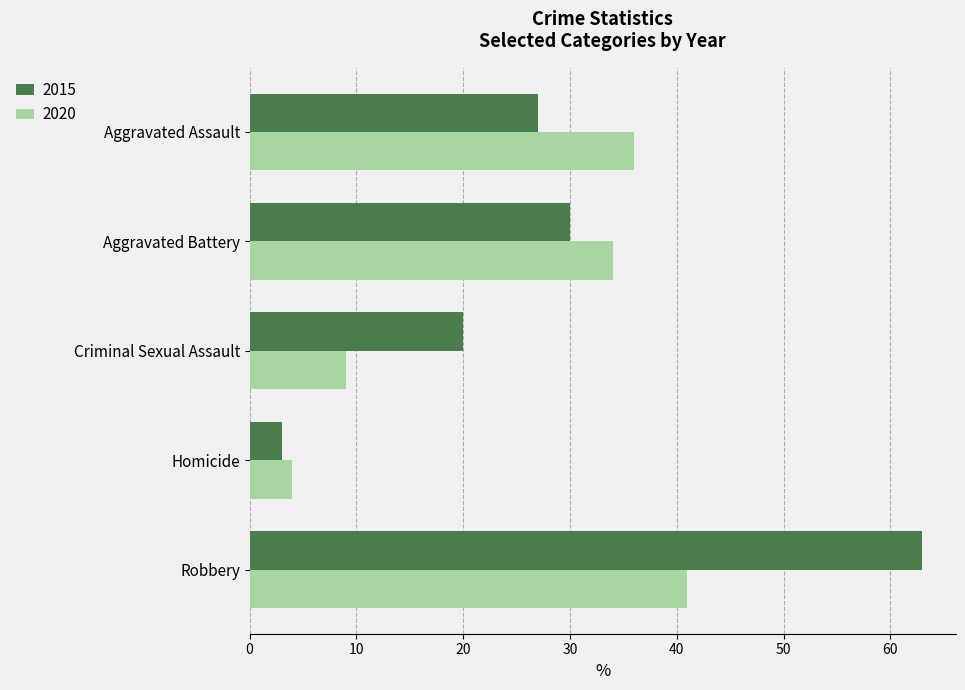

Rank the series at Aggravated Assault from highest to lowest value.

2020, 2015